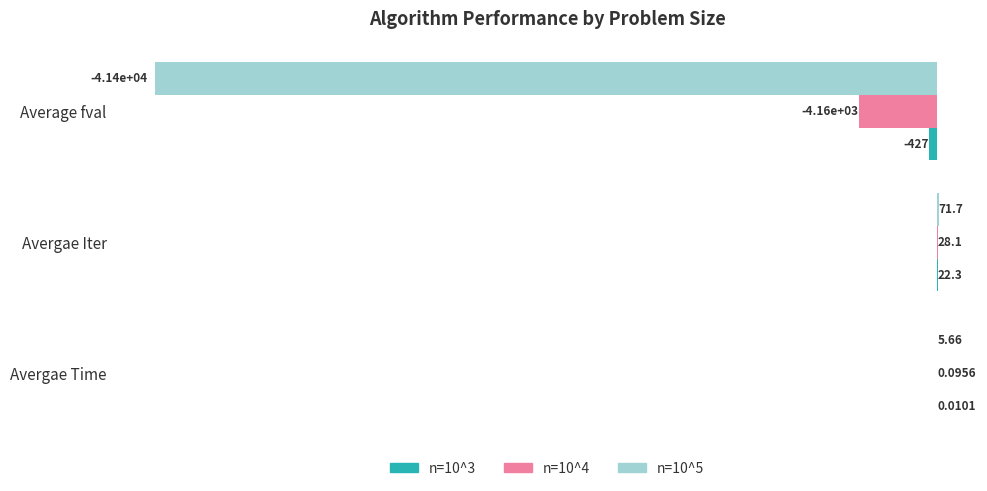

At which label is n=10^5 closest to -20686?

Avergae Time